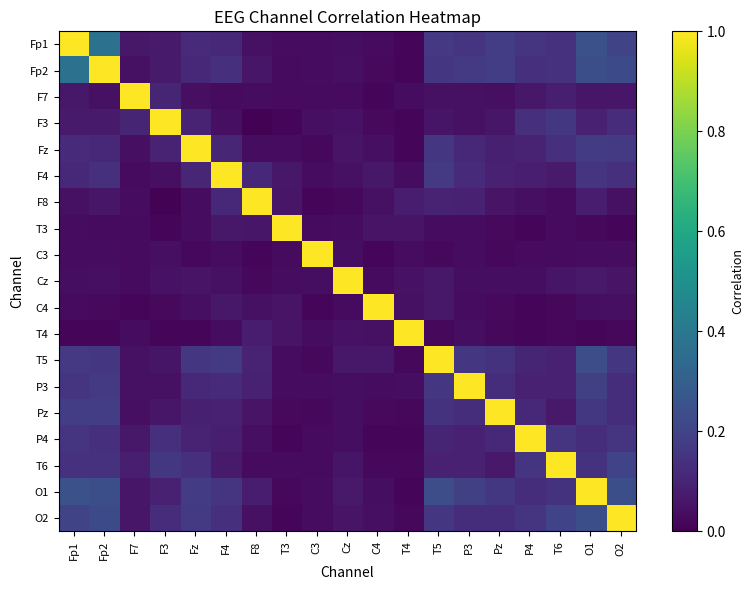

How many categories are shown in the chart?

19